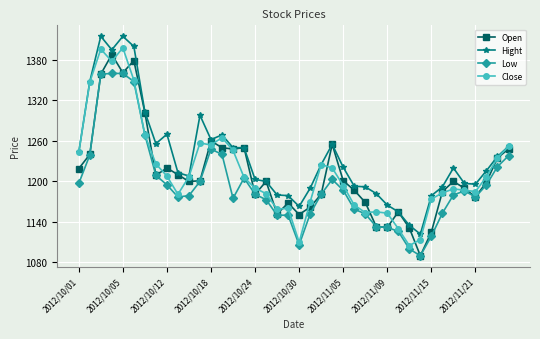

What is the smallest value displayed?

1090